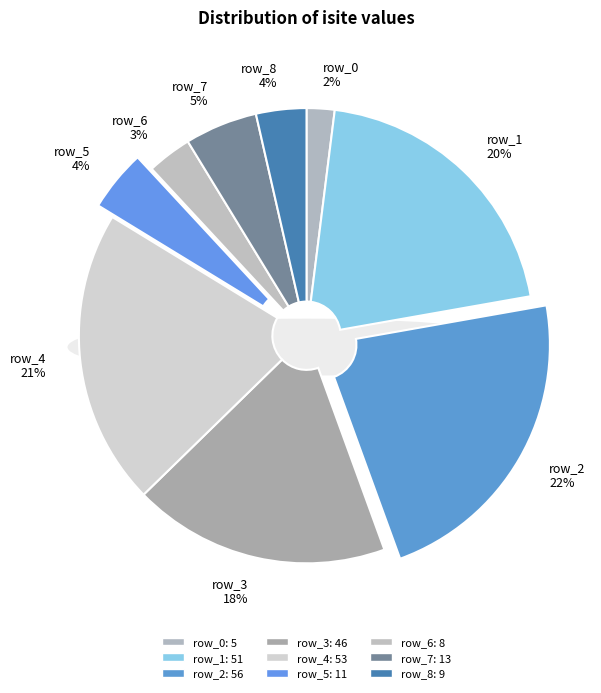

Count the number of slices in the pie.

9